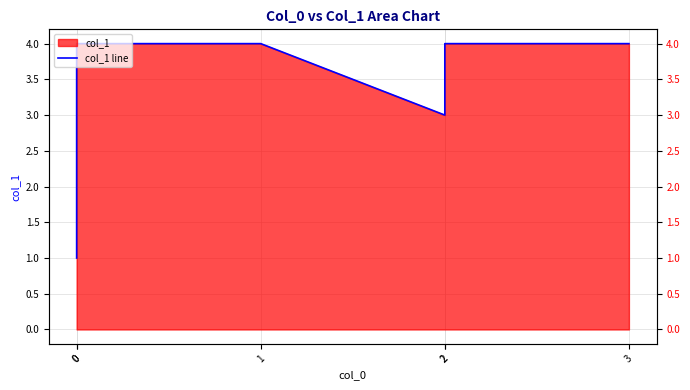

List the labels in order of value, largest first.

0, 1, 2, 3, 2, 0